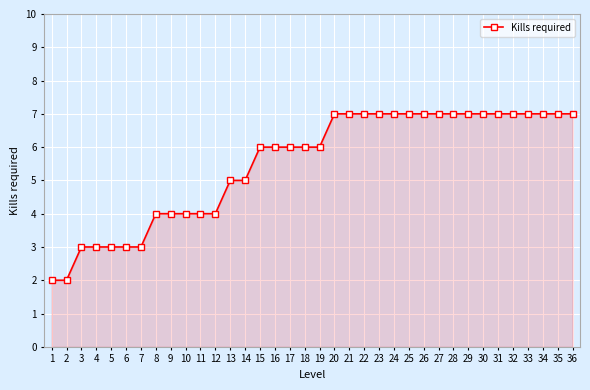

What is the difference between the second highest and second lowest values?

5